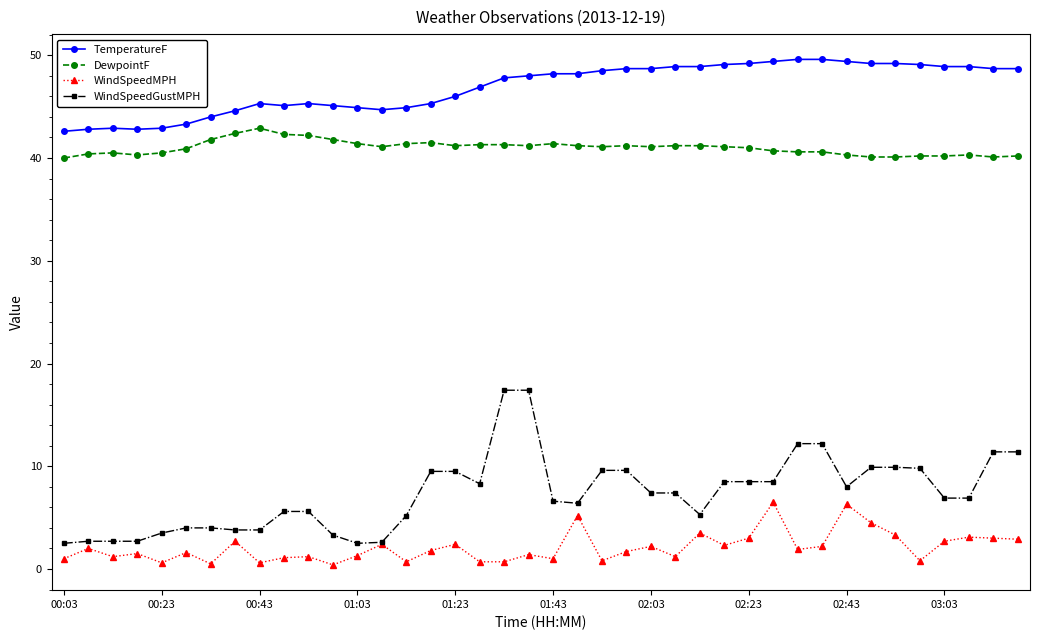

What is the value of the TemperatureF point at the 36th from the left?

49.1